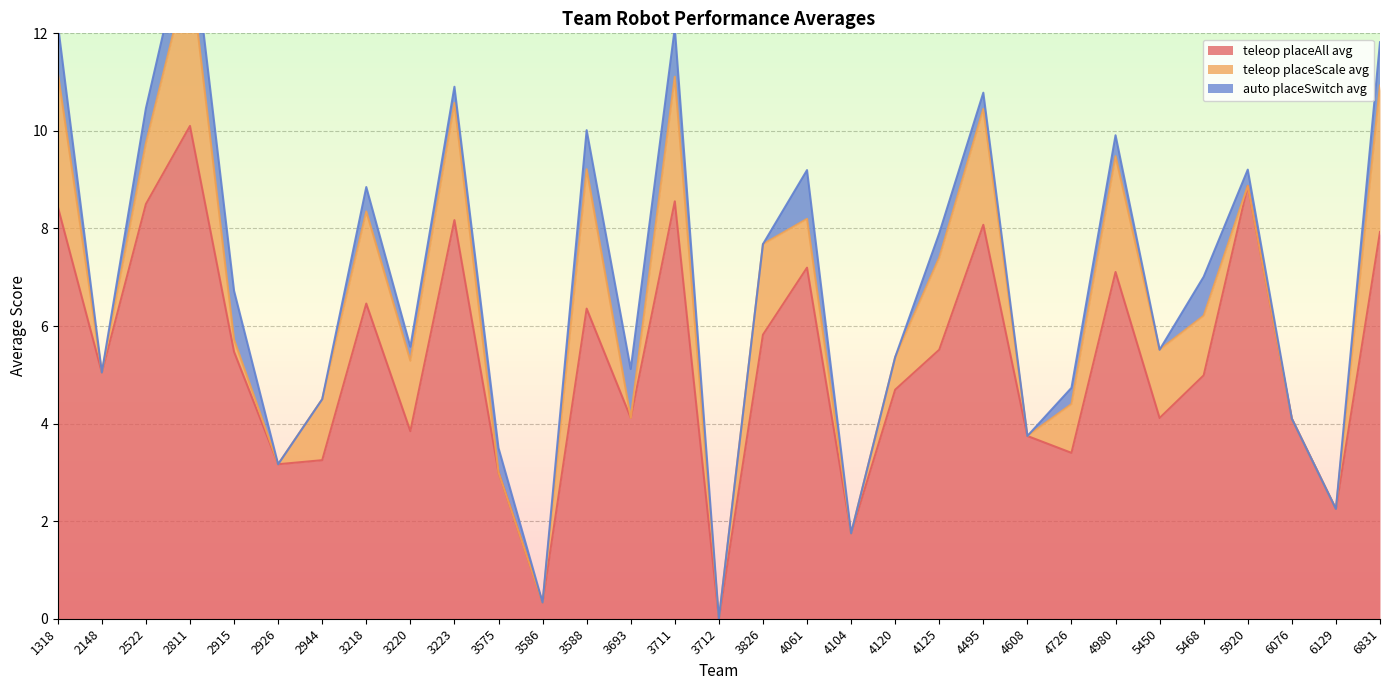

Where is teleop placeAll avg nearest to the value 5?

5468